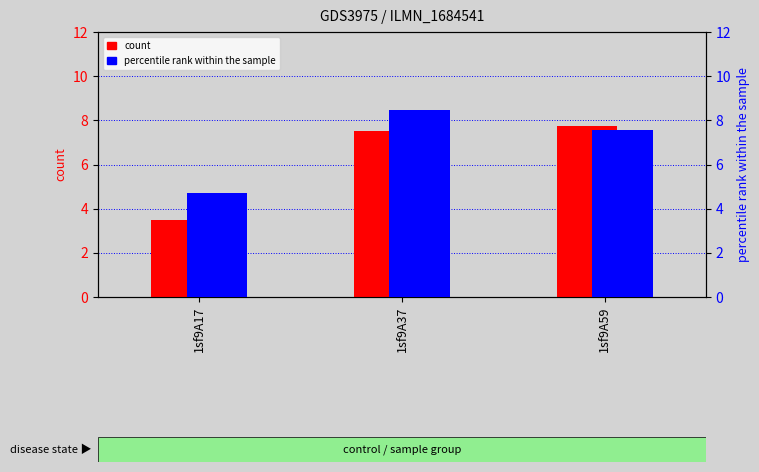

List the labels in order of percentile rank within the sample value, smallest first.

1sf9A17, 1sf9A59, 1sf9A37